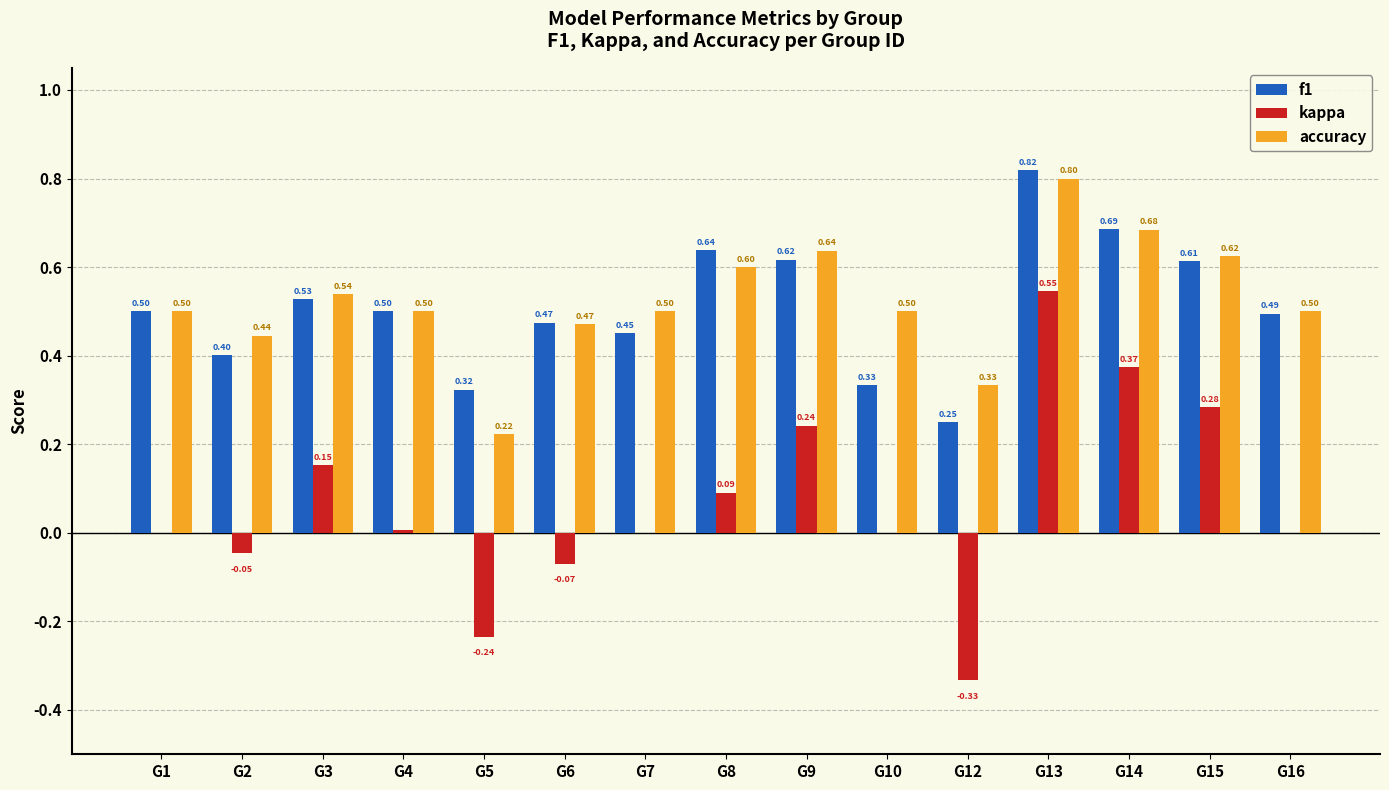

At which category is the sum across all series the highest?

G13